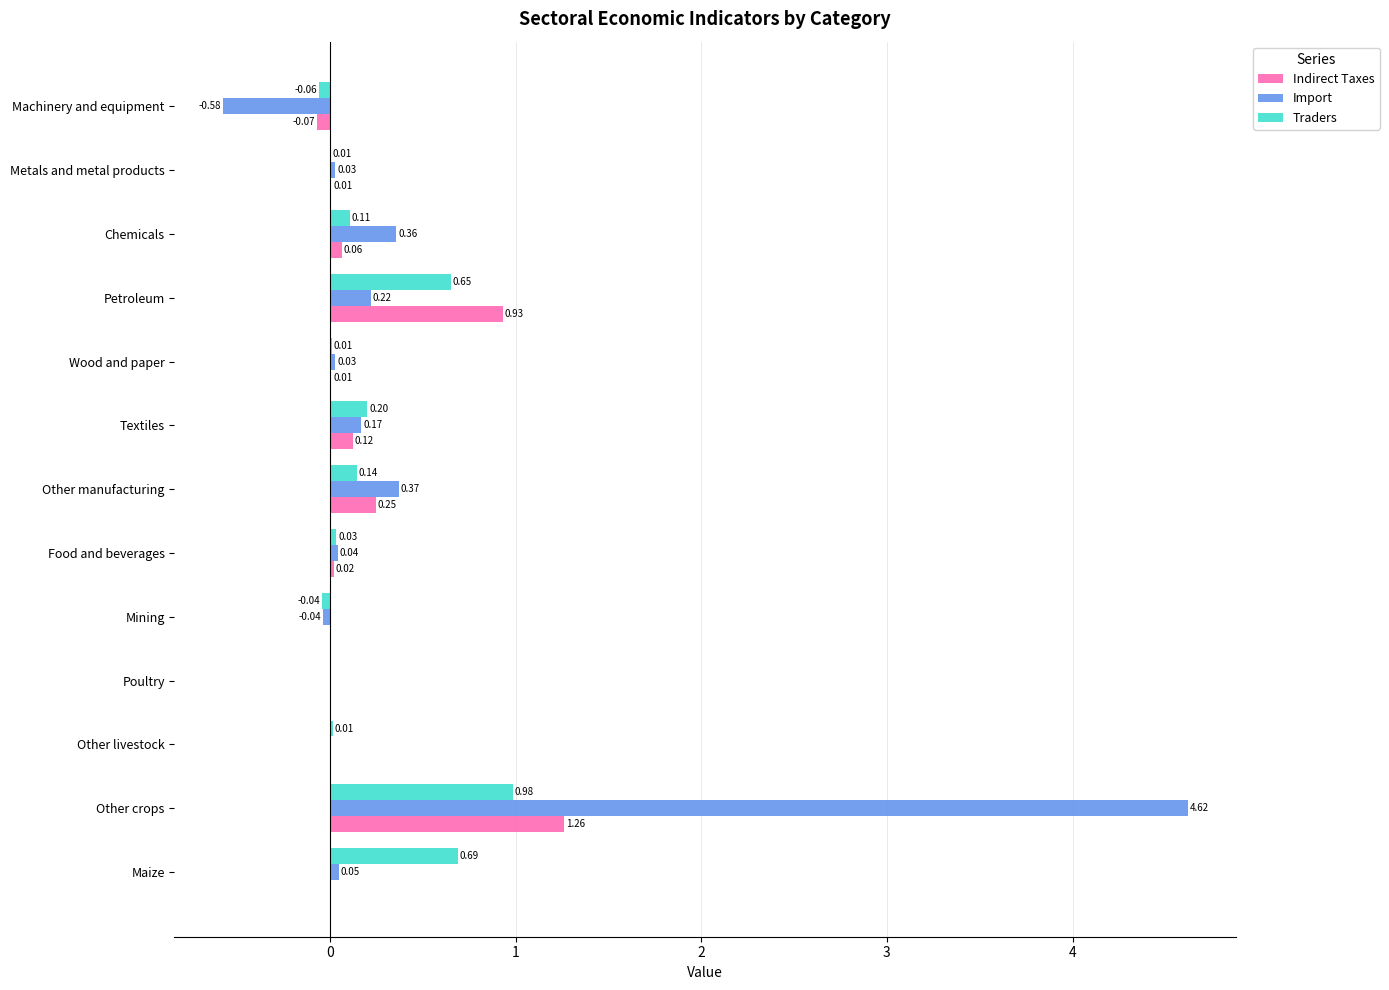

Which series has the largest range (max minus min)?

Import